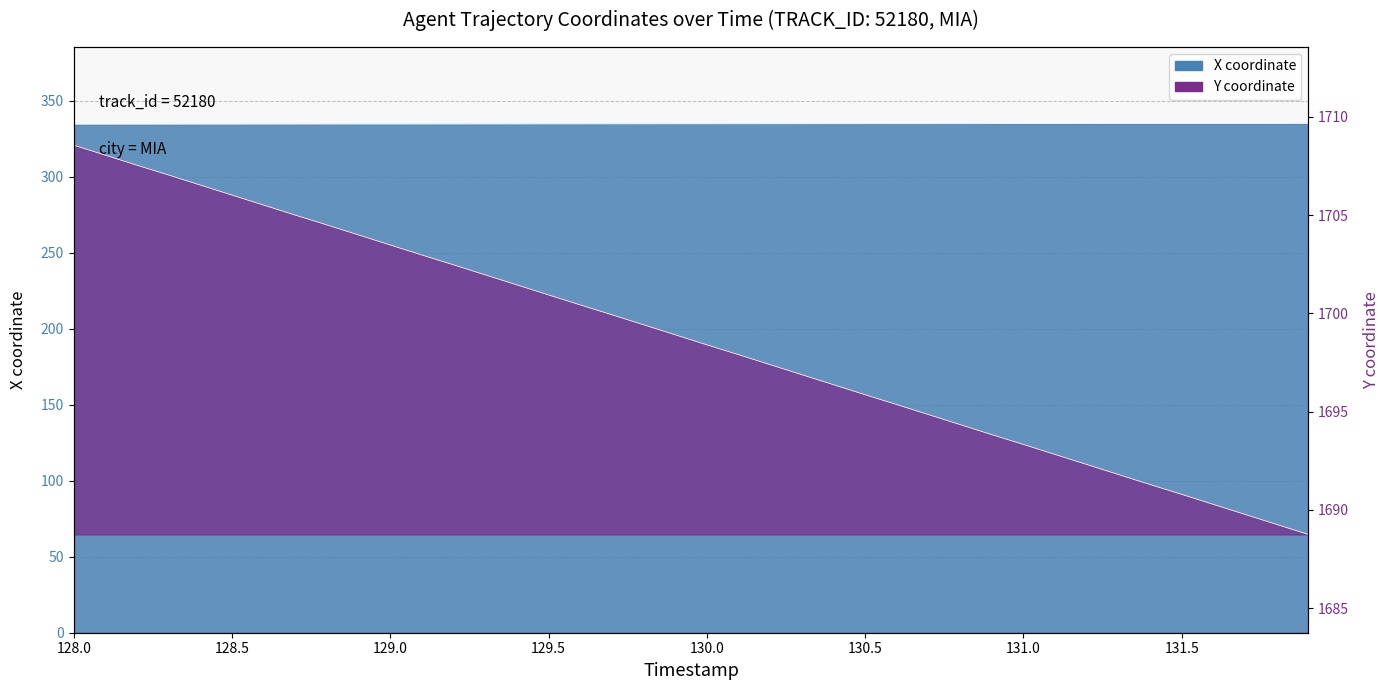

How many lines are shown in the chart?

2